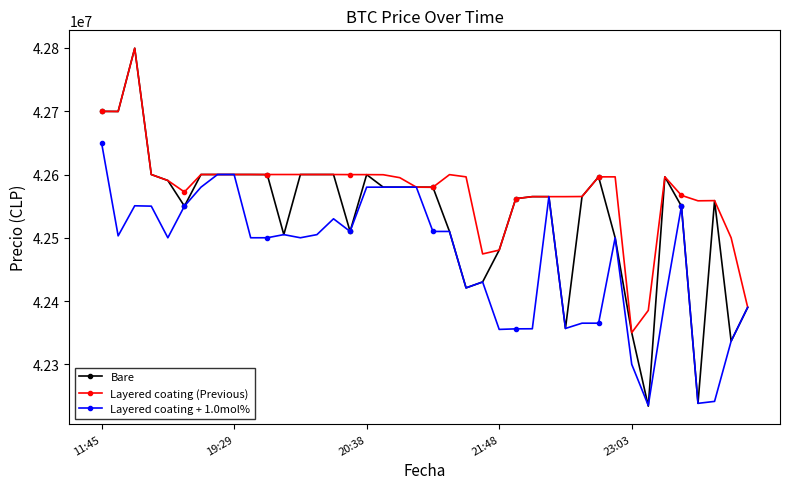

Which series has the largest total across all categories?

Layered coating (Previous)